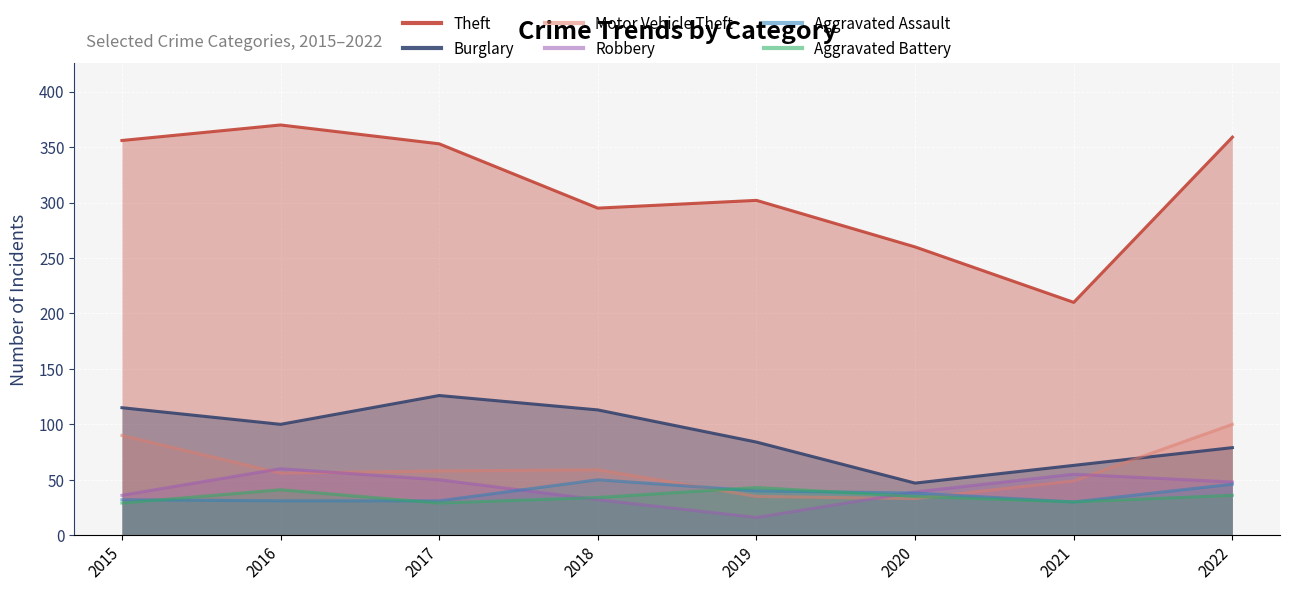

What is the value of the Theft point at the 4th from the left?

295